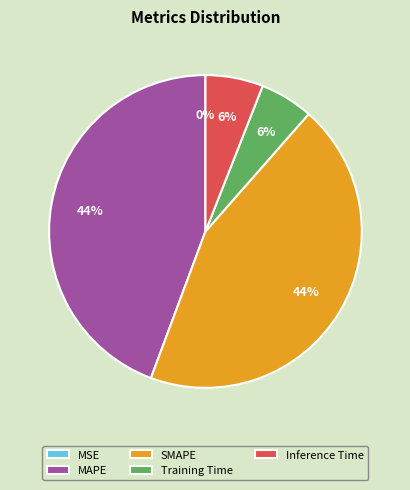

Is there any slice that represents more than half of the pie?

No